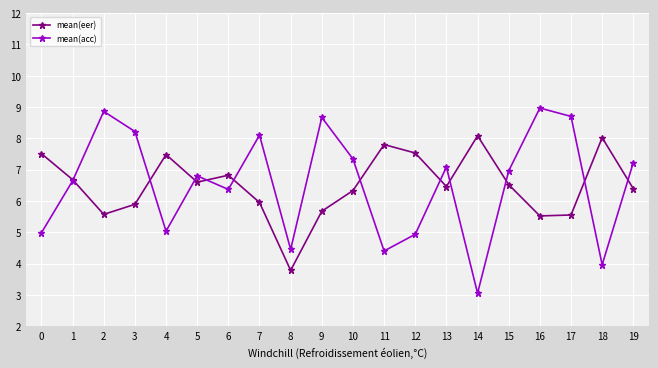

What is the difference between the maximum and second lowest values in the mean(eer) series?

2.6